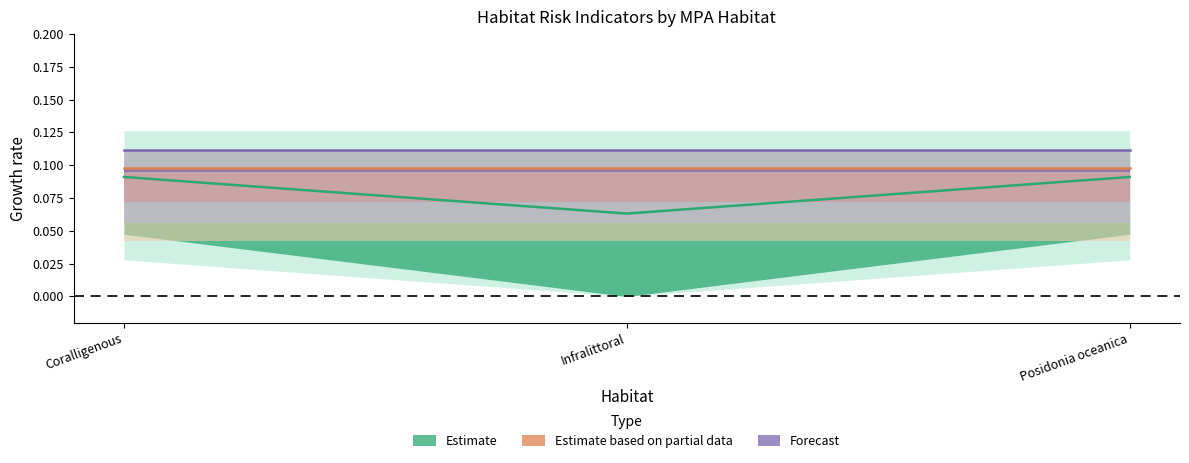

At which category does the chart reach its peak across all series?

Coralligenous